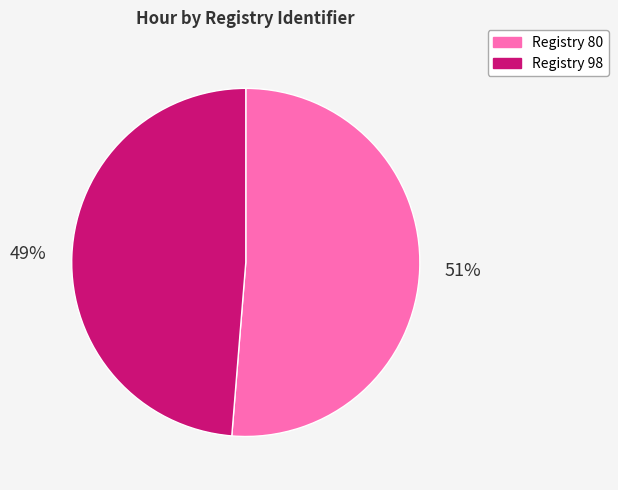

Does any single category account for the majority?

Yes